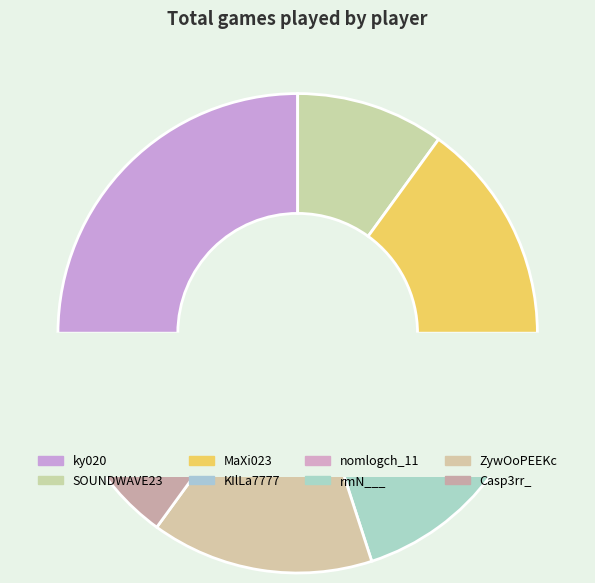

To the nearest percent, what percentage of the pie is MaXi023?

15%